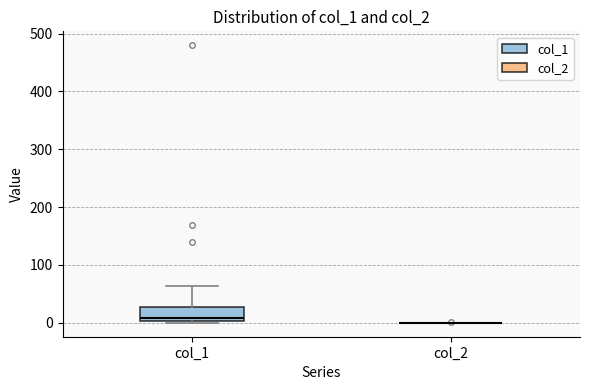

Reading left to right, read every box against the y-axis: the position of its median line, the range the box covers, and the ends of its whiskers. The values are not printed on the chart, so give them approximately, as read against the axis.

col_1: median 10, box 0 to 30, whiskers 0 to 60
col_2: box collapsed to a line at 0, whiskers 0 to 0